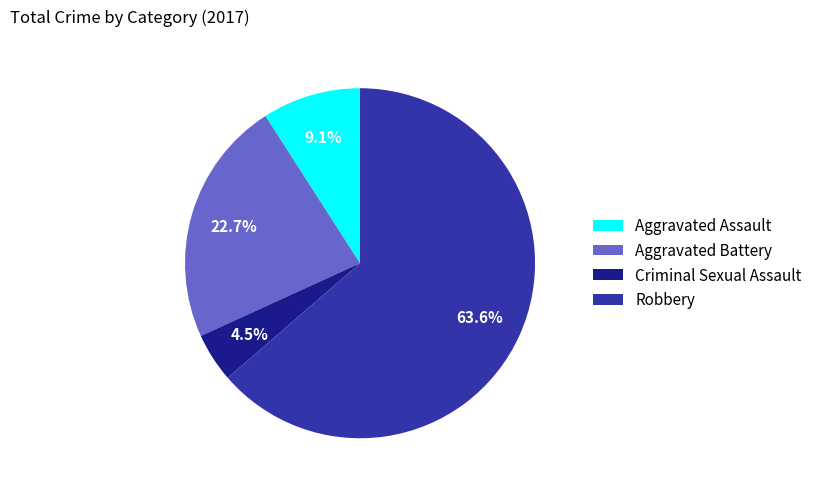

What is the largest slice in the pie chart?

Robbery